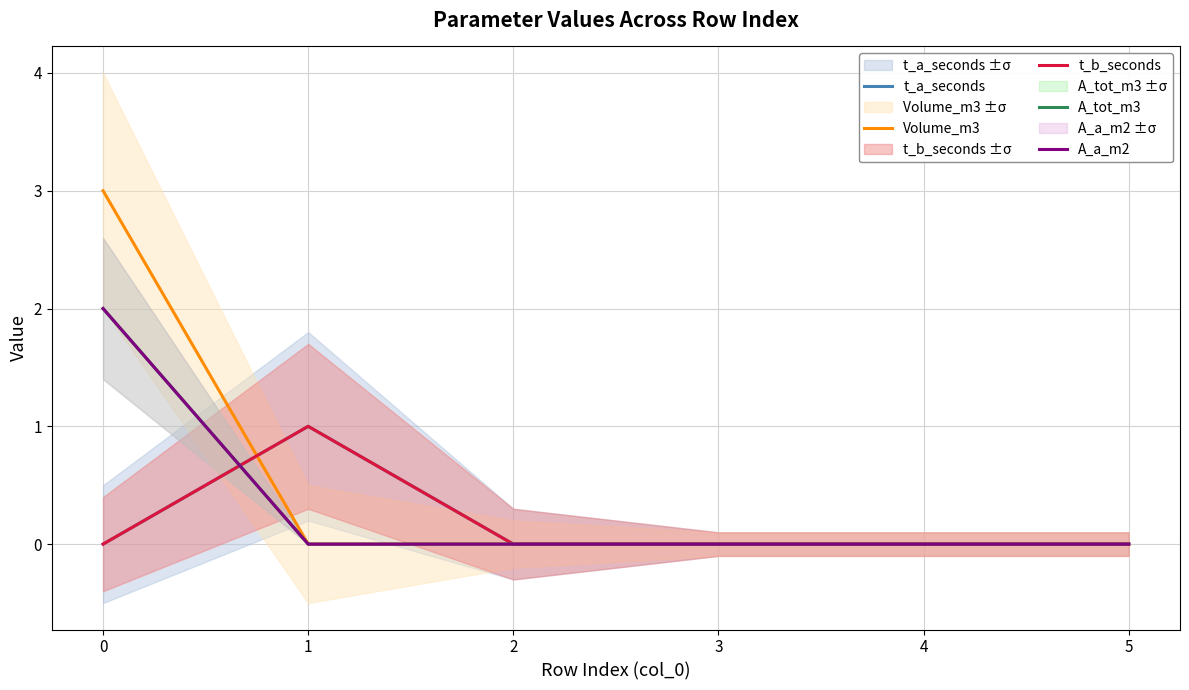

Which series has the largest range (max minus min)?

Volume_m3